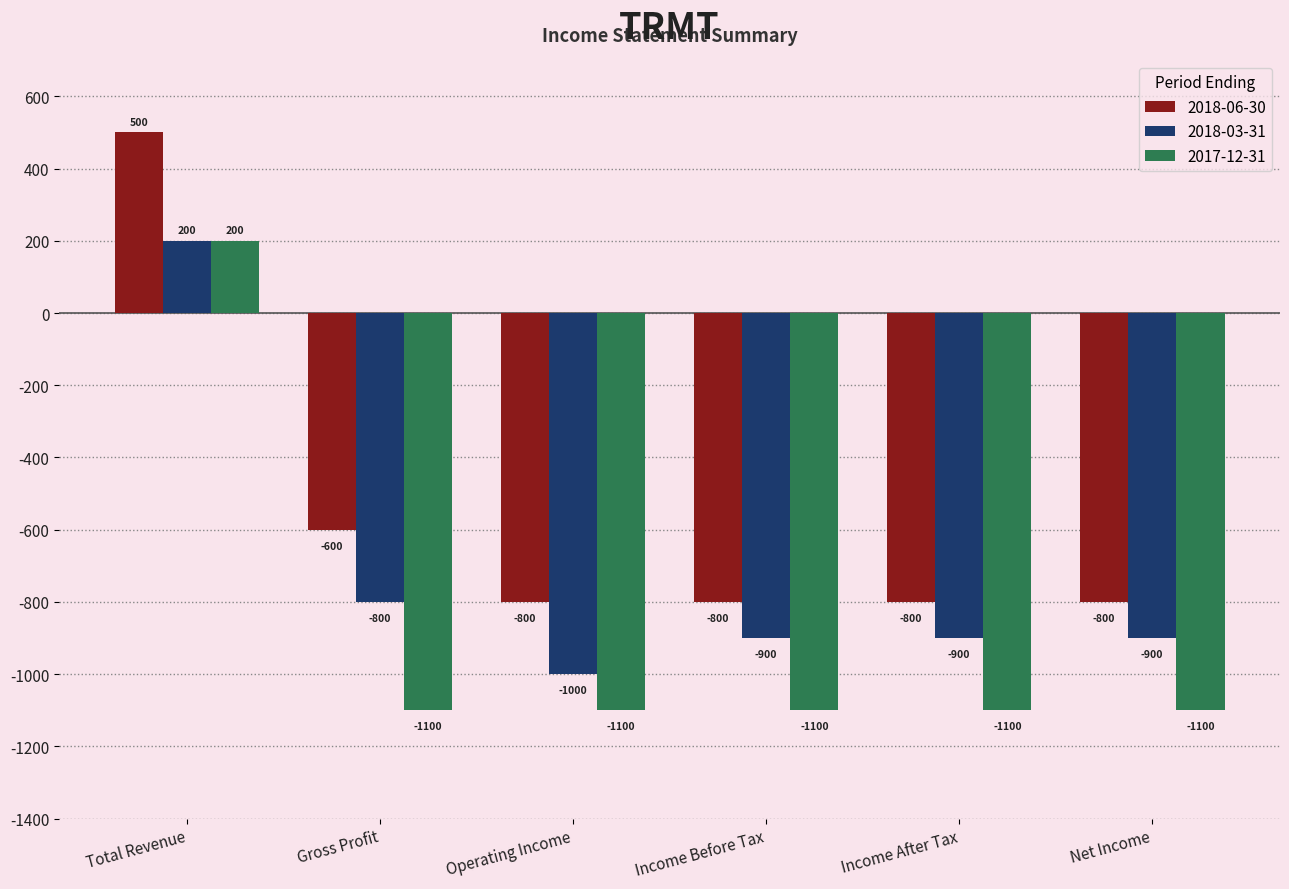

What is the label of the 1st bar from the left?

Total Revenue